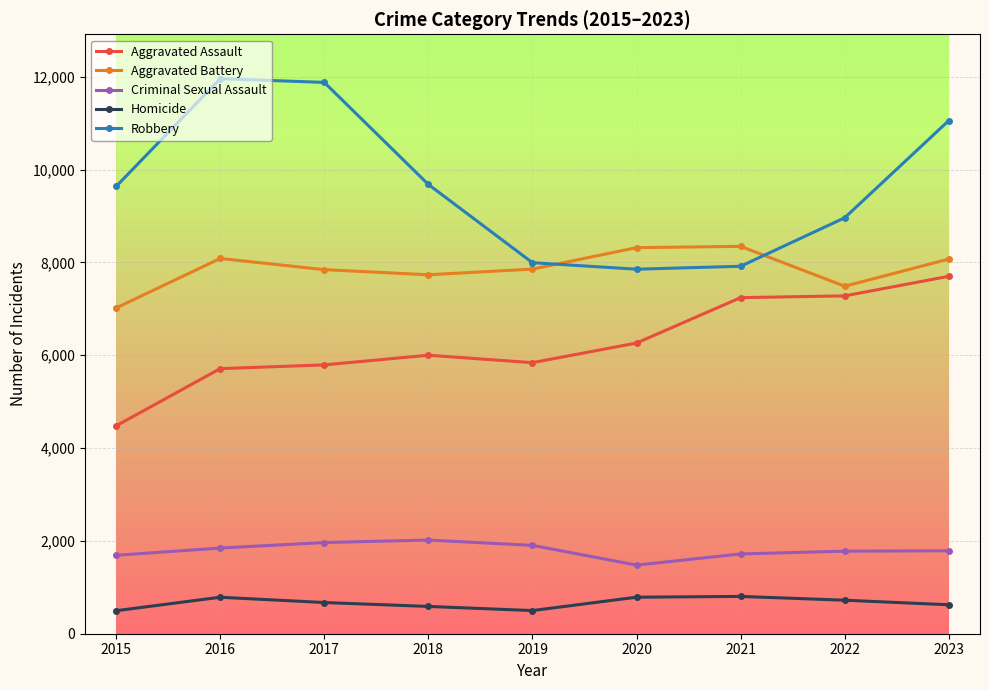

What is the greatest value displayed?

11960